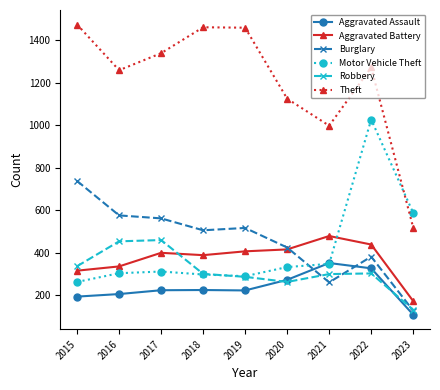

Is the value of Theft at 2023 greater than the value of Robbery at 2017?

Yes